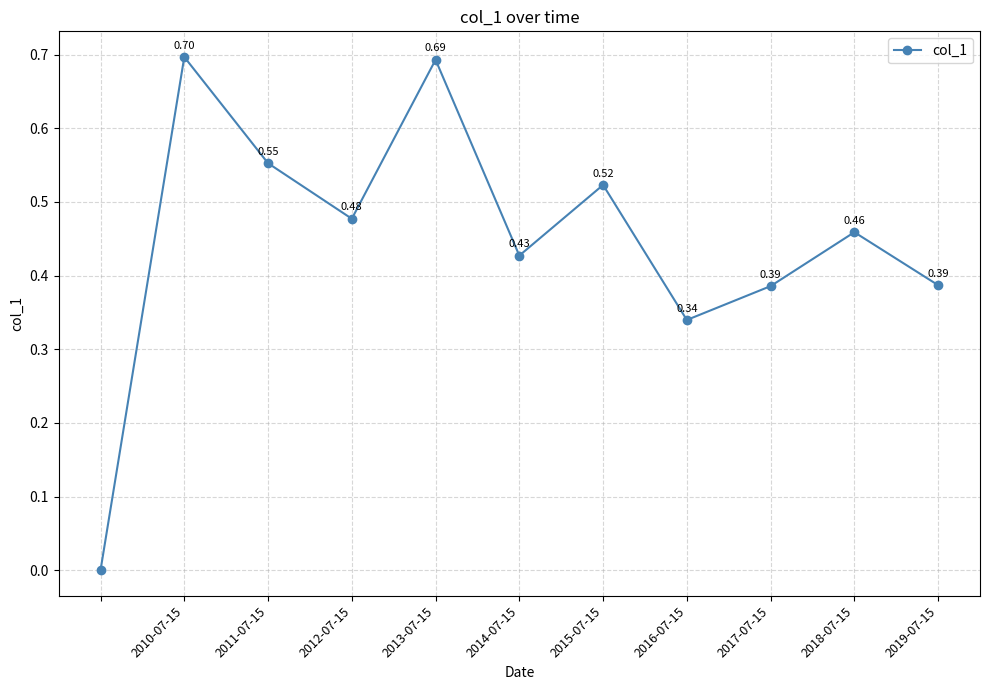

What is the difference between the maximum and minimum values?

0.7